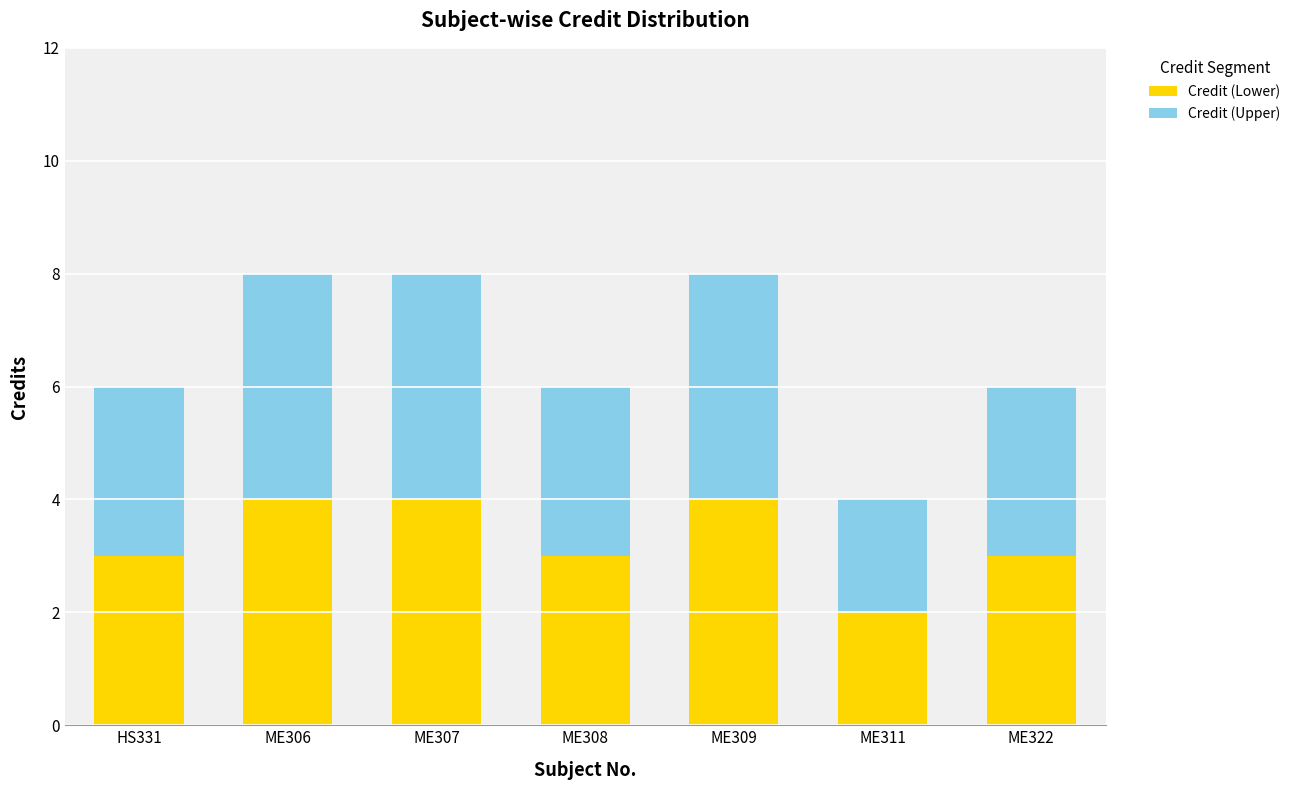

What value does the Credit (Lower) series have at ME308?

3